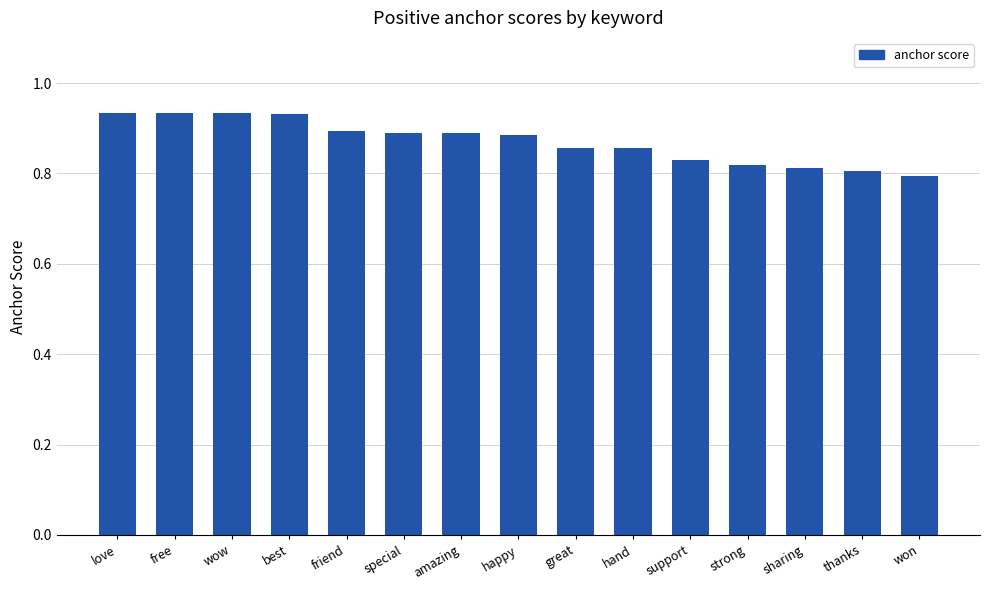

Count the values in the range 0 to 1.

15